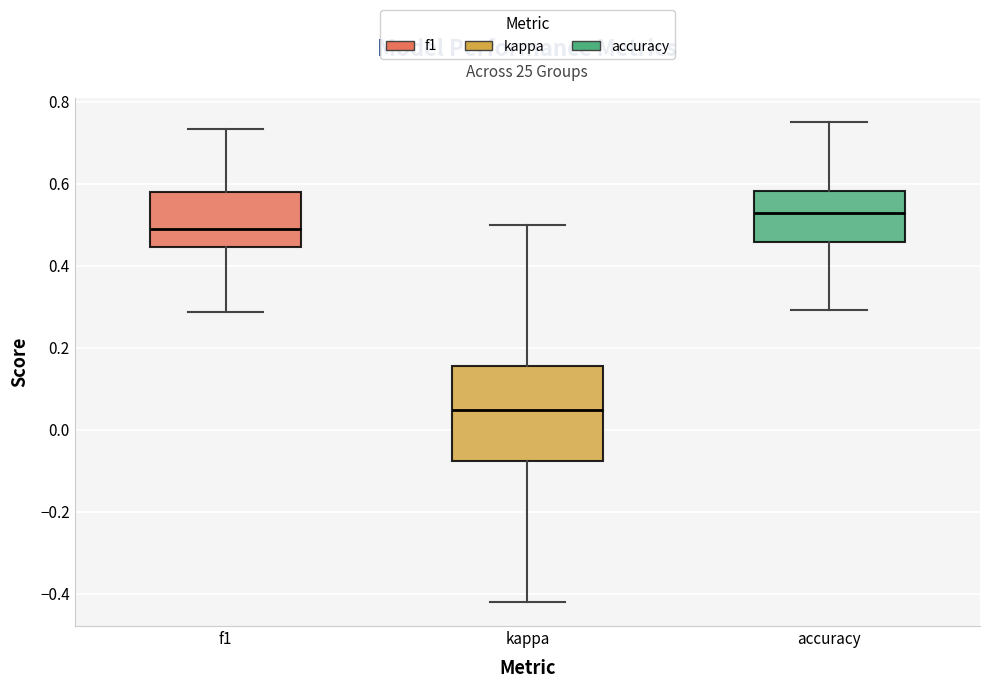

Which box is the tallest, from its lower edge to its upper edge?

kappa